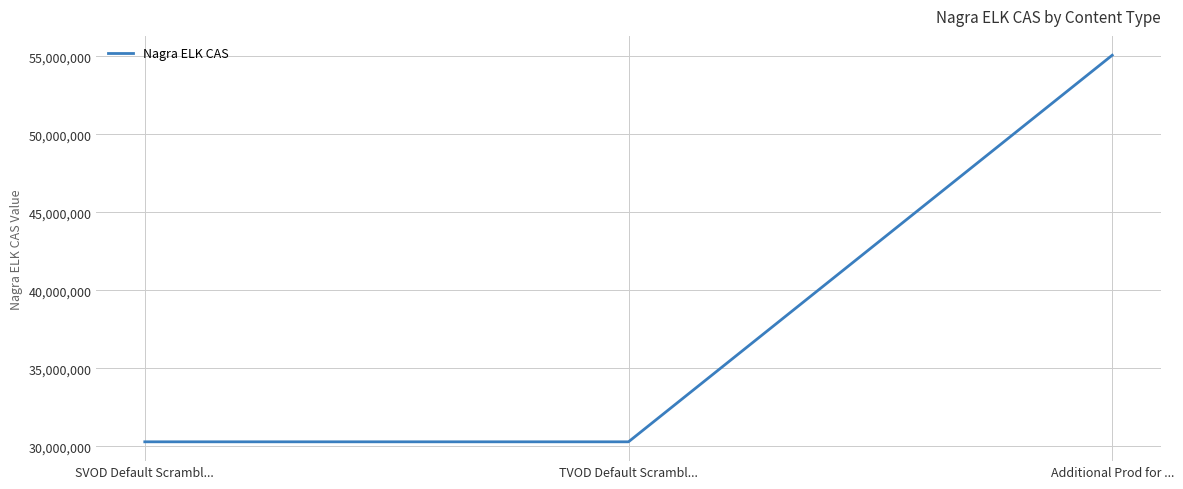

What is the ratio of the value at Additional Prod for ... to the value at TVOD Default Scrambl...?

1.8